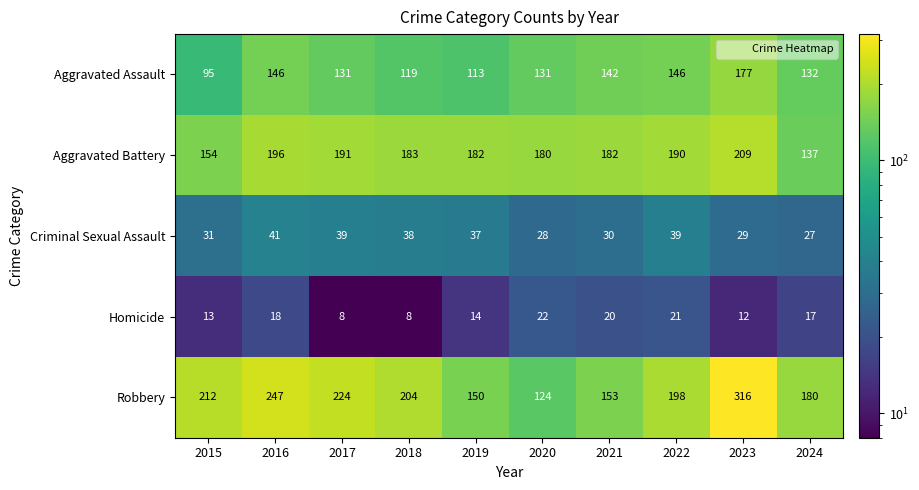

At how many categories does at least one series exceed 113?

10